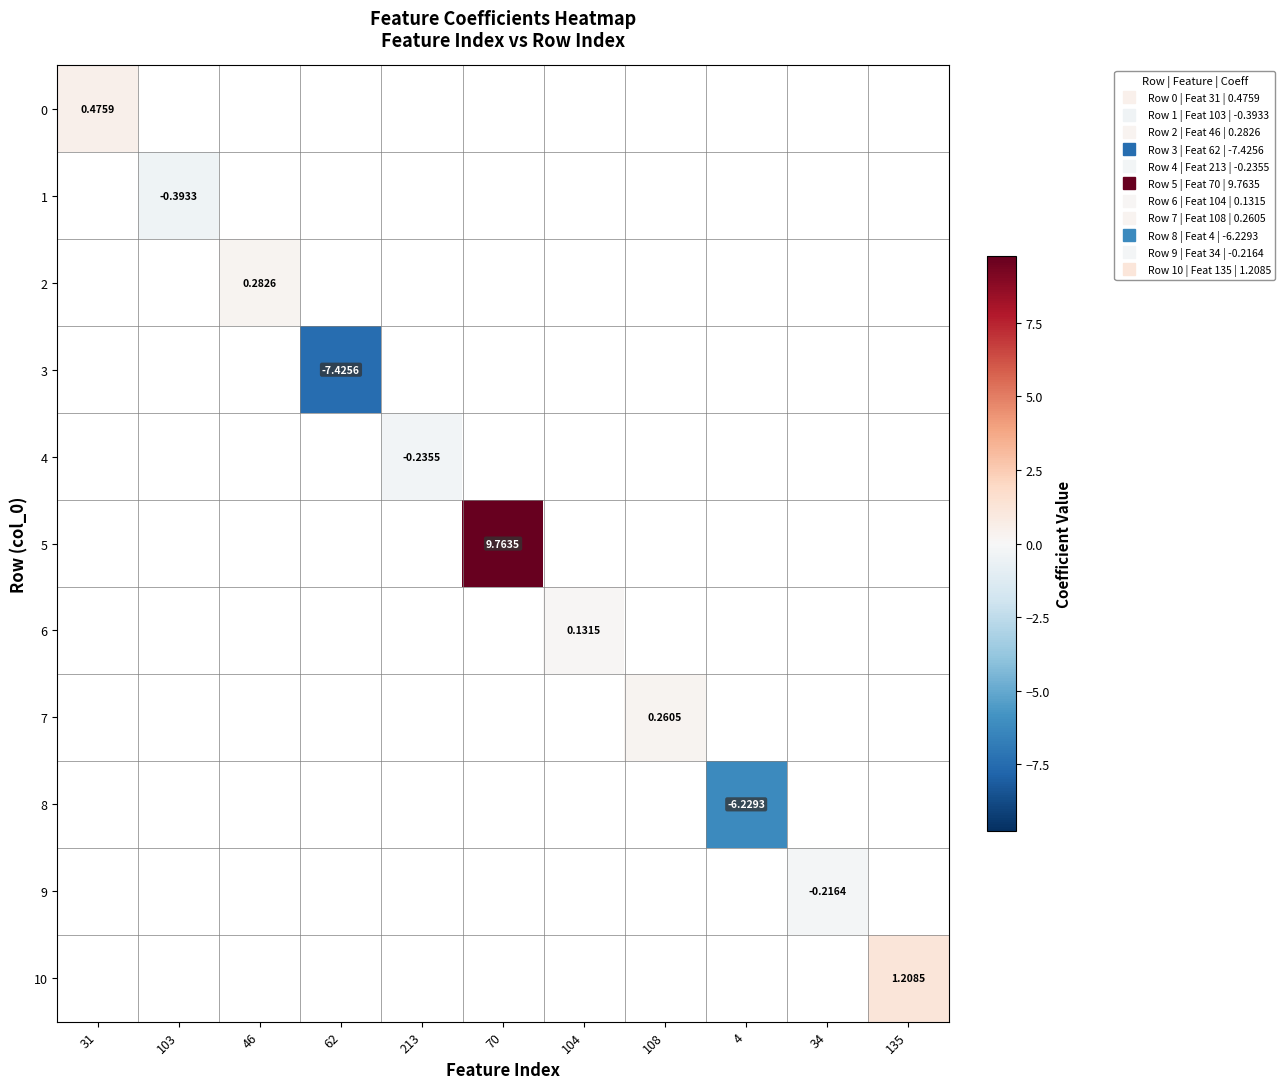

Between 213 and 34, which is larger?

34